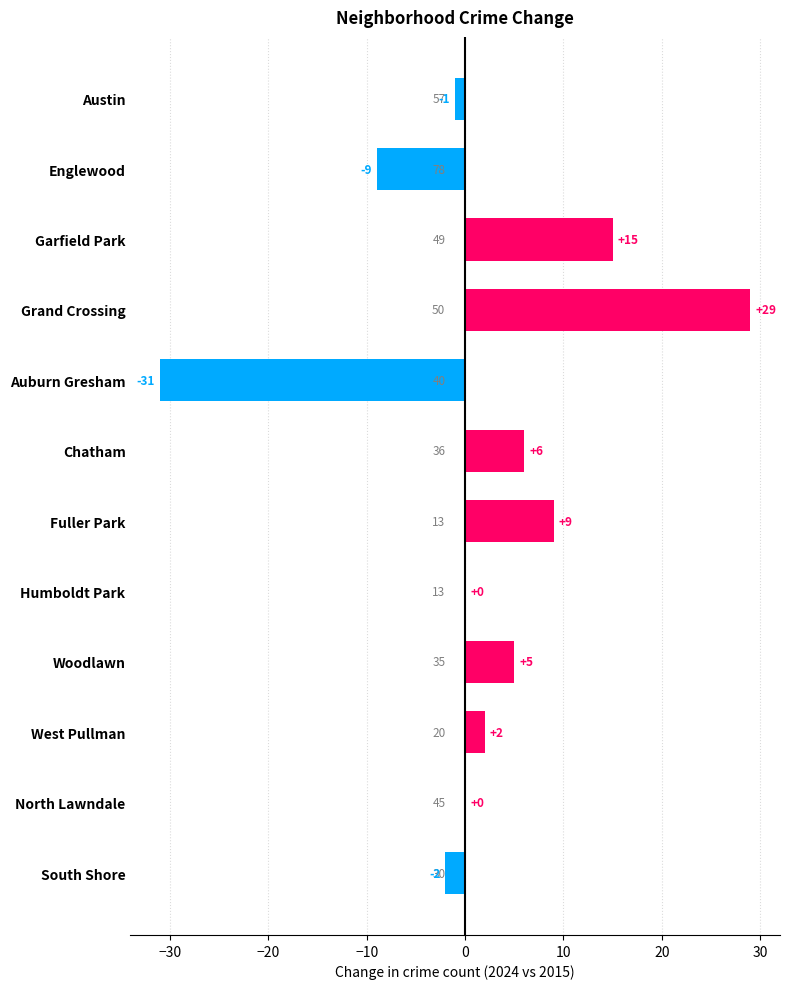

What is the change in value from Austin to Chatham?

+7